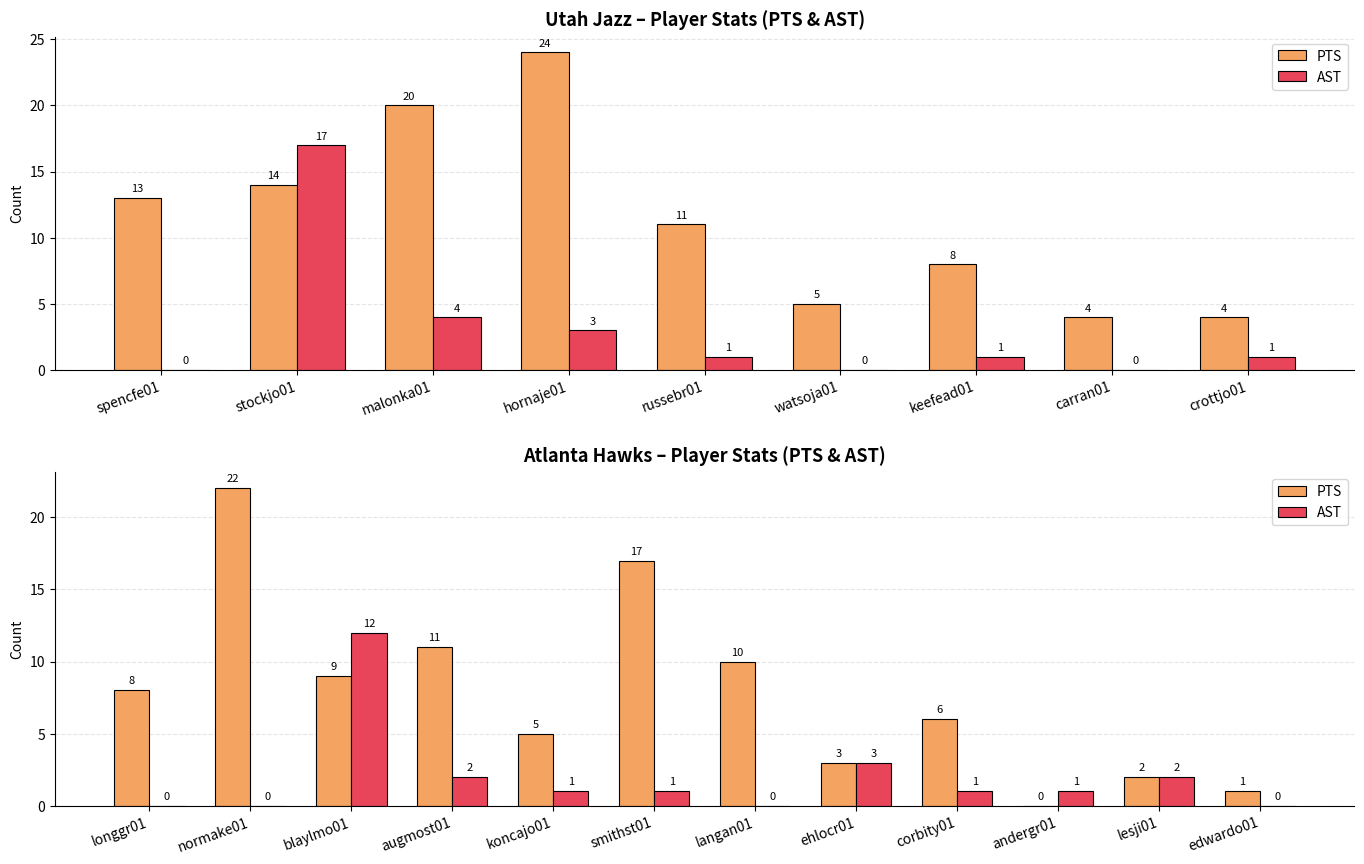

What is the average value of the AST series?

2